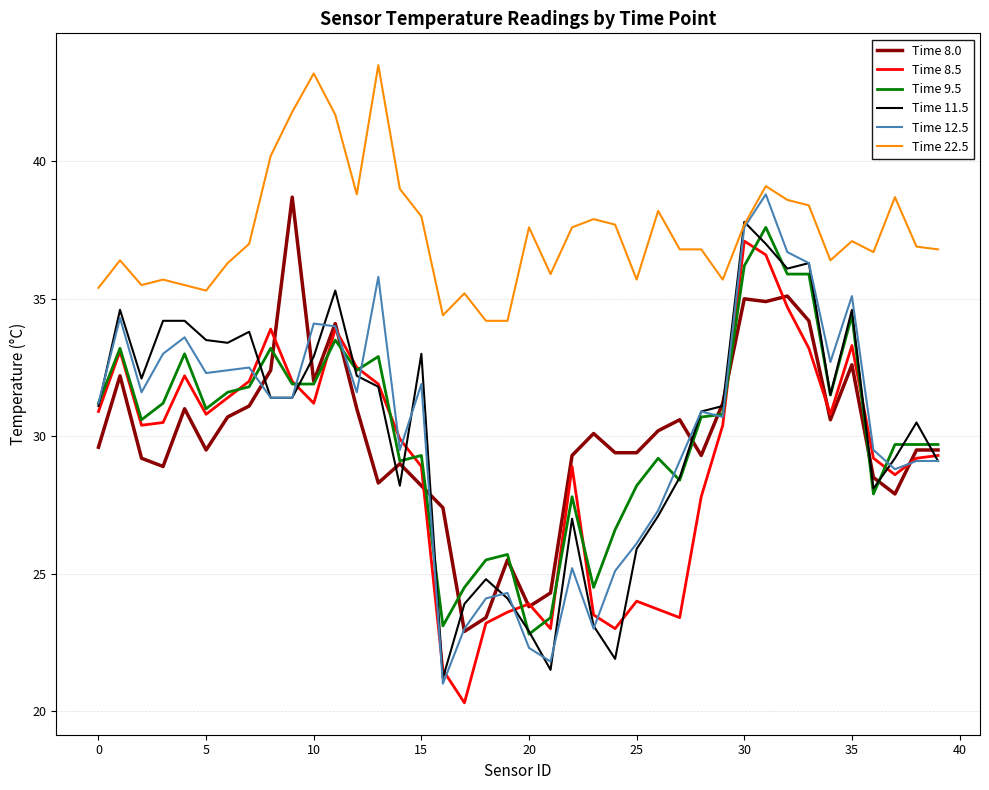

What is the sum of all Time 12.5 values?

1208.2